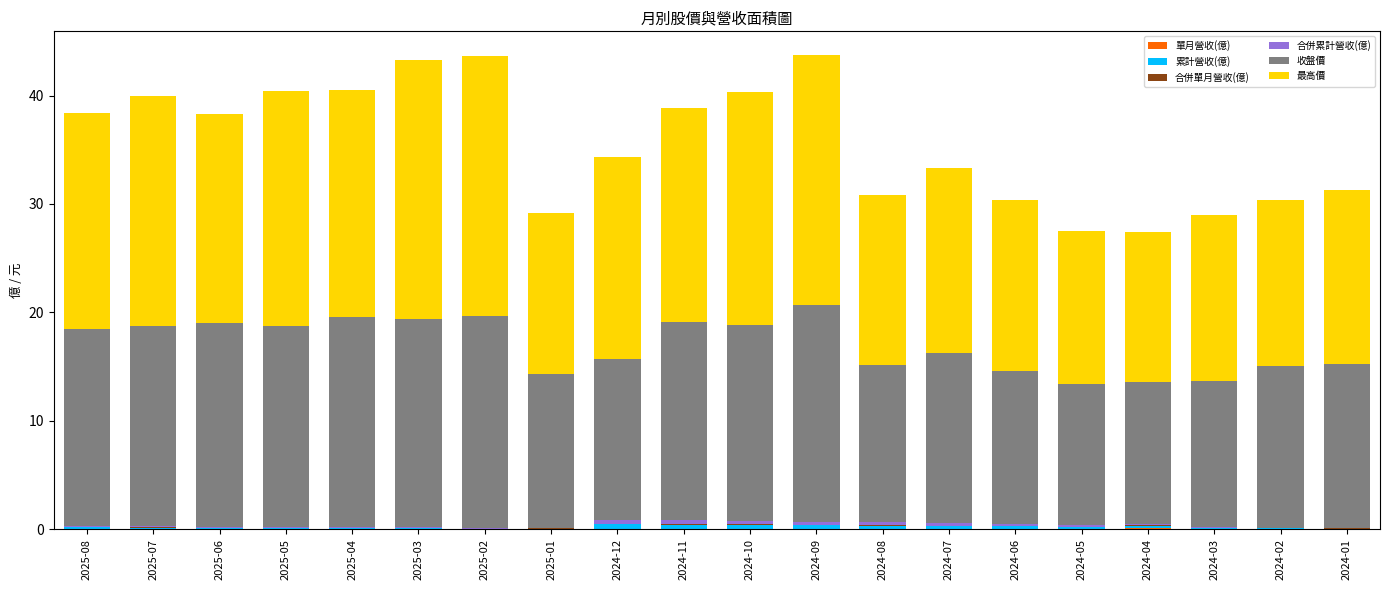

What is the label of the 8th bar from the left?

2025-01